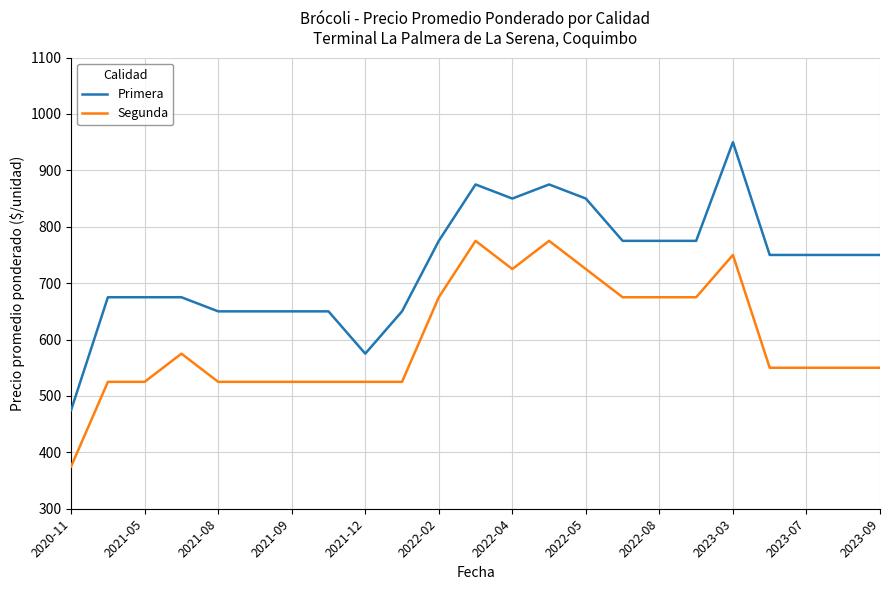

What is the highest value of the Primera series?

950